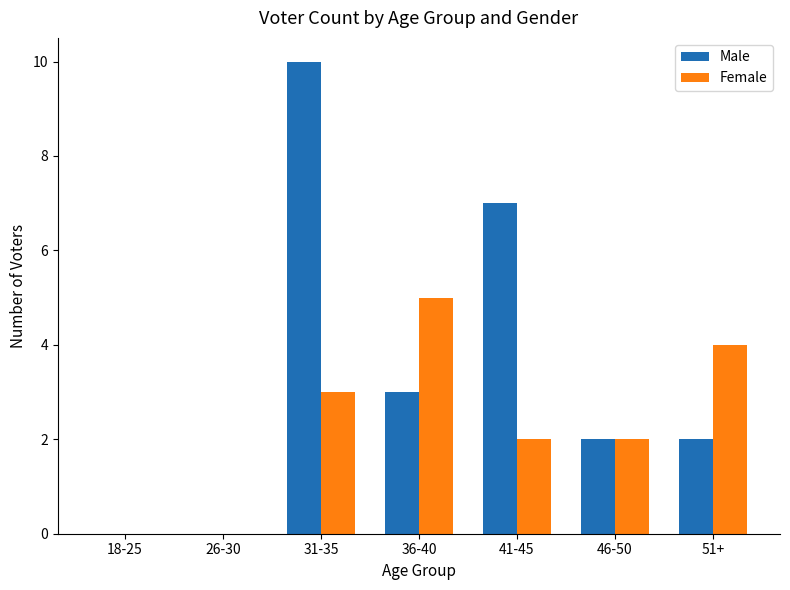

The Male series shows 5 at 26-30. True or false?

False